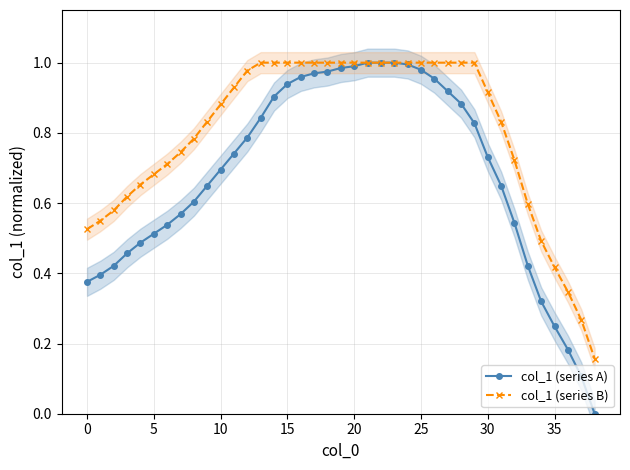

Which series has the largest total across all categories?

col_1 (series B)